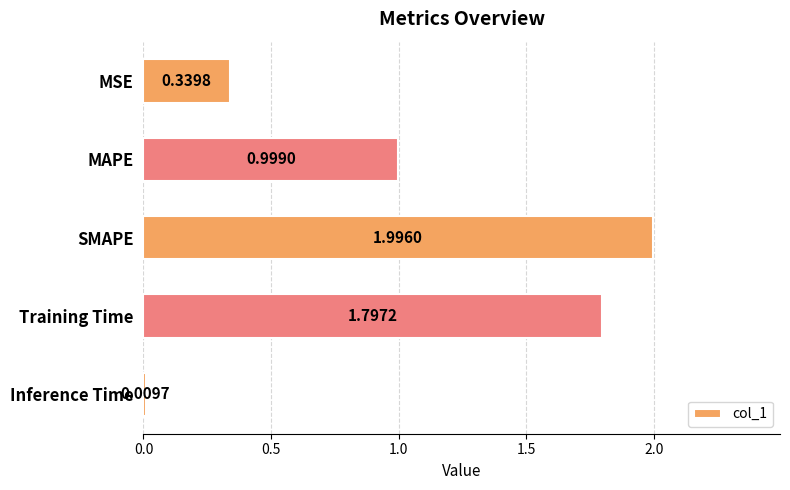

What is the label of the 3rd bar from the bottom?

SMAPE